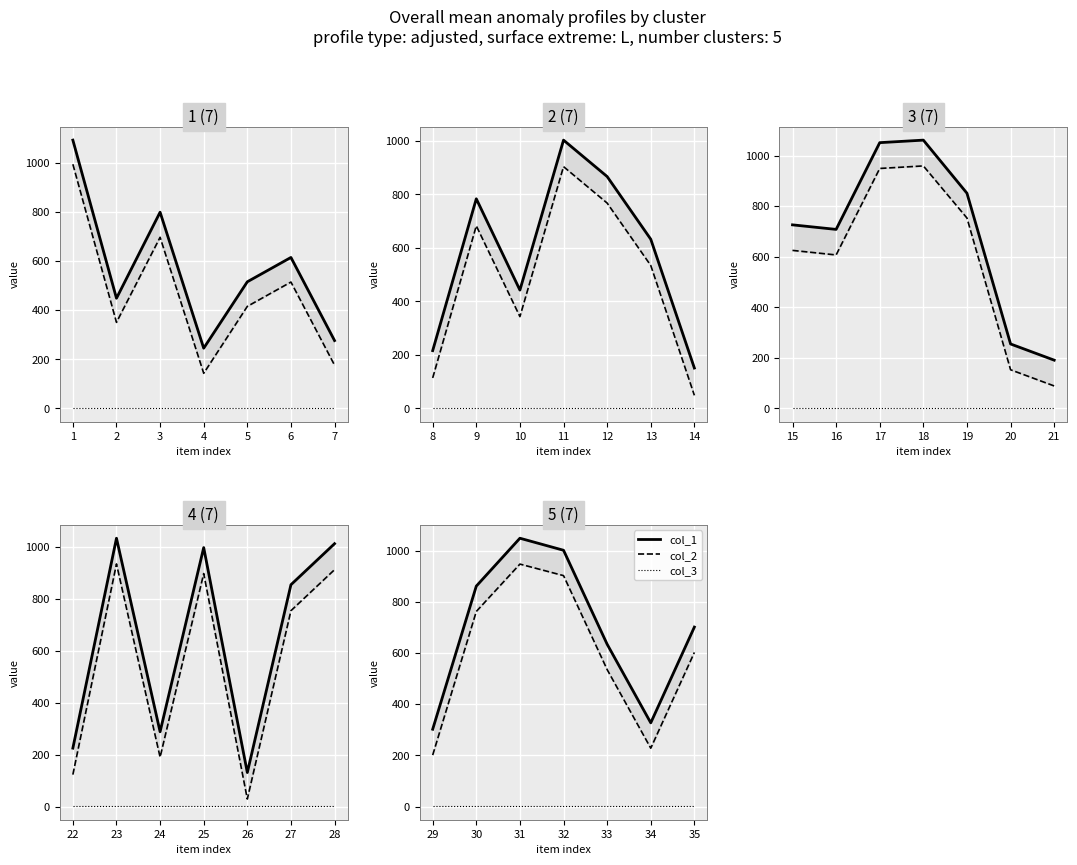

The col_2 series shows 945 at 35. True or false?

False